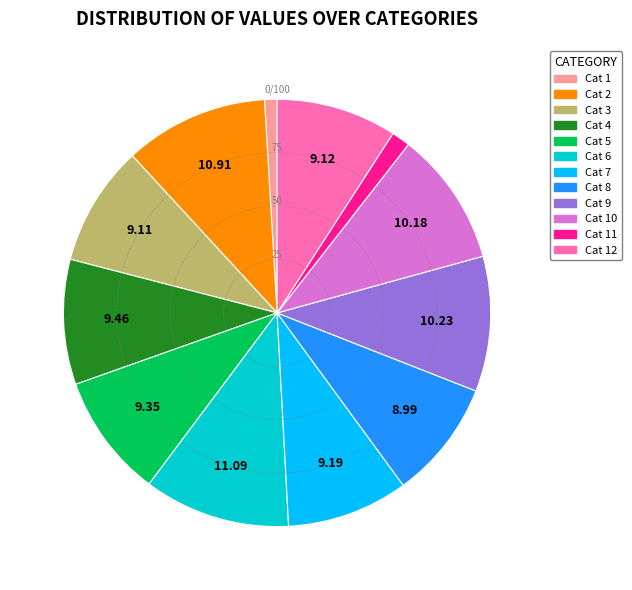

Is there any slice that represents more than half of the pie?

No